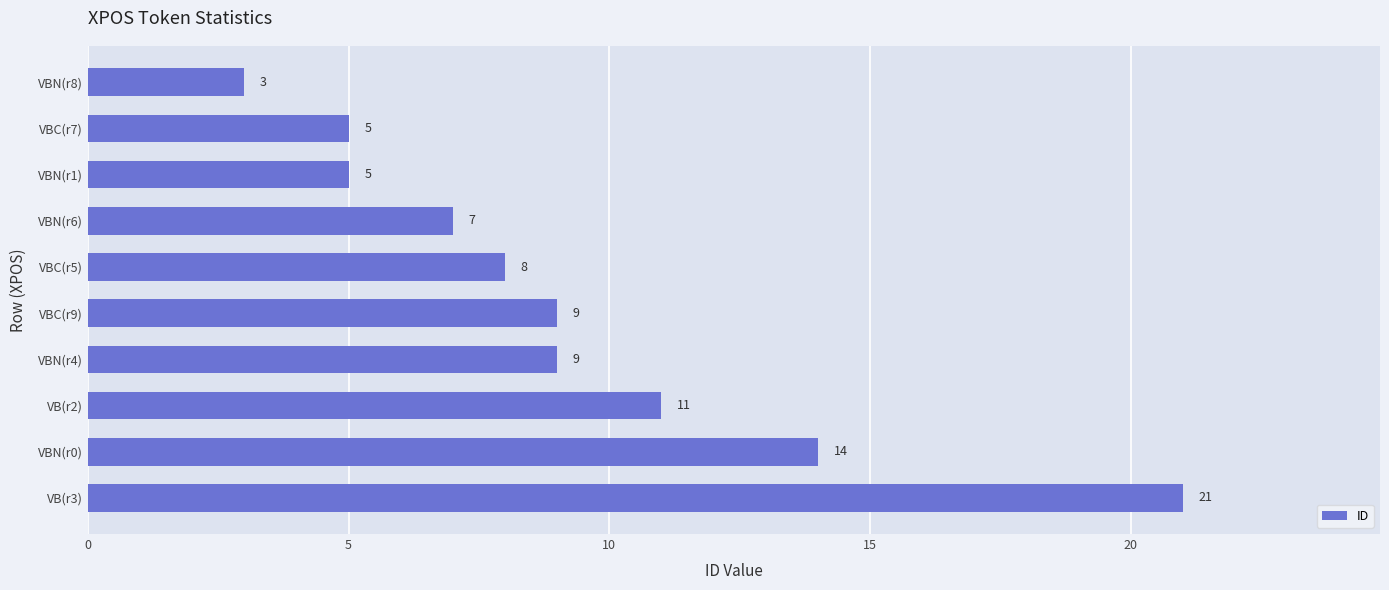

What is the greatest value displayed?

21